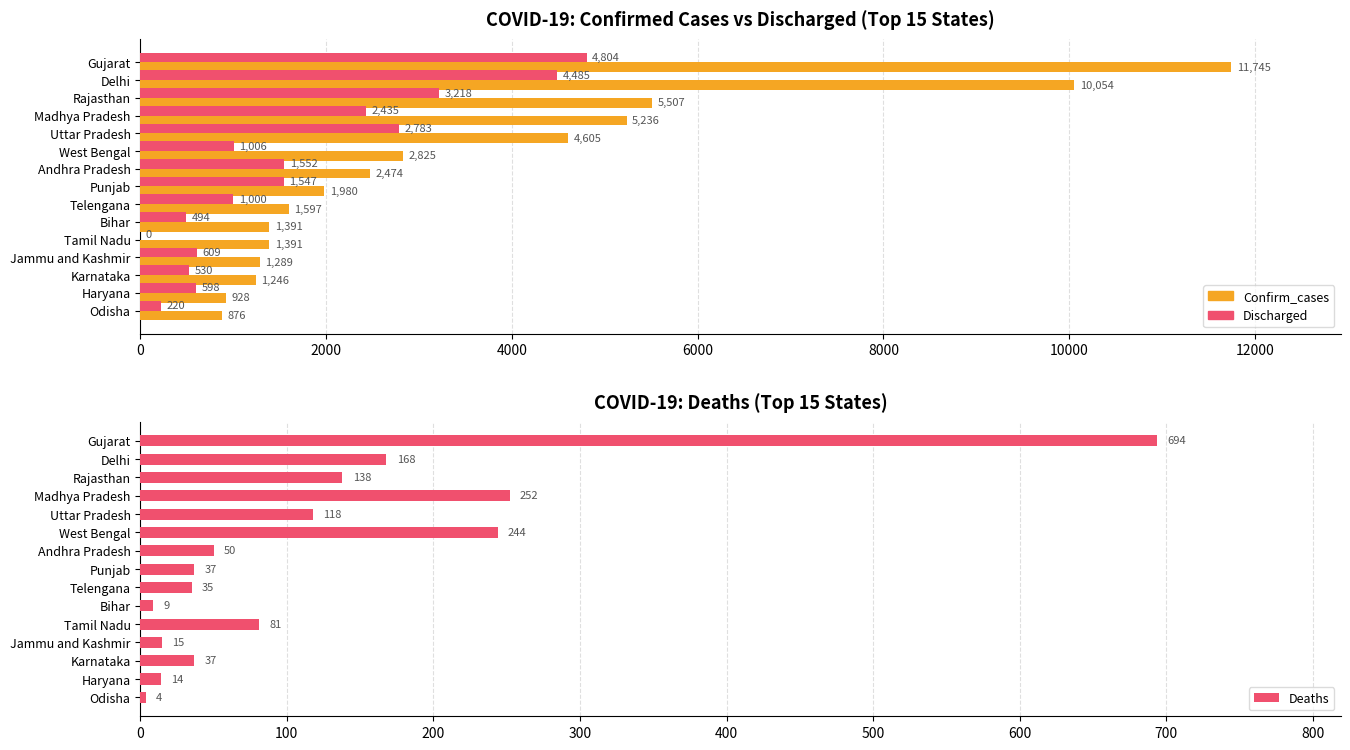

Reading left to right, list all the values displayed in this chart.

Confirm_cases: 11745	10054	5507	5236	4605	2825	2474	1980	1597	1391	1391	1289	1246	928	876
Discharged: 4804	4485	3218	2435	2783	1006	1552	1547	1000	494	0	609	530	598	220
Deaths: 694	168	138	252	118	244	50	37	35	9	81	15	37	14	4